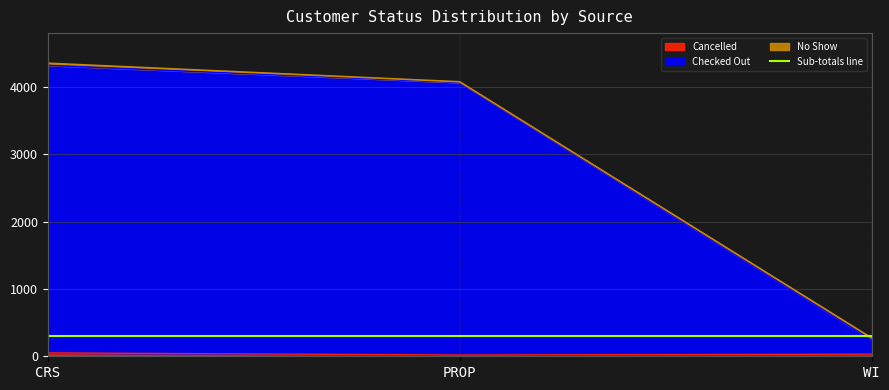

What is the difference between the second highest and minimum values in the Checked Out series?

3818